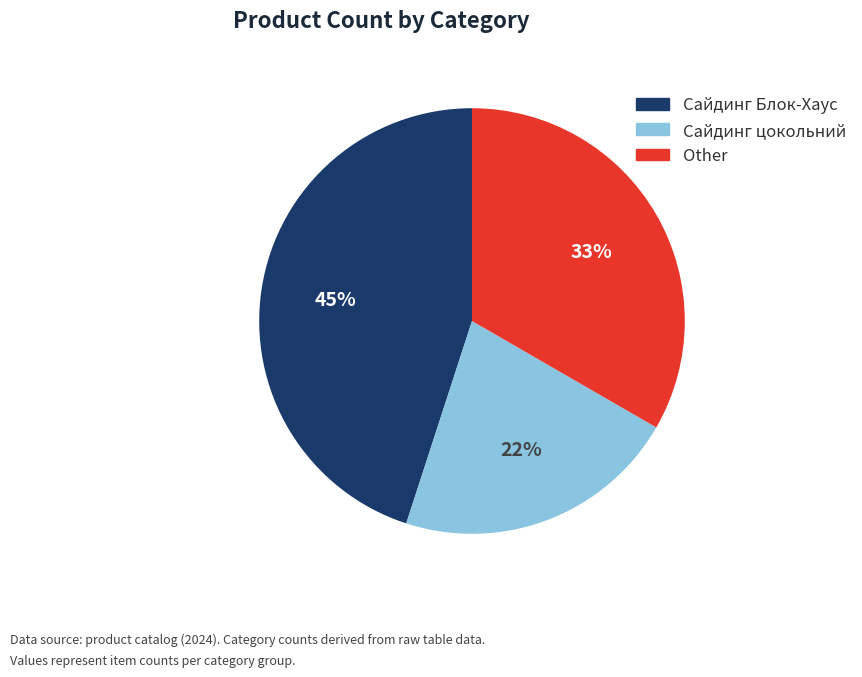

Is there any slice that represents more than half of the pie?

No